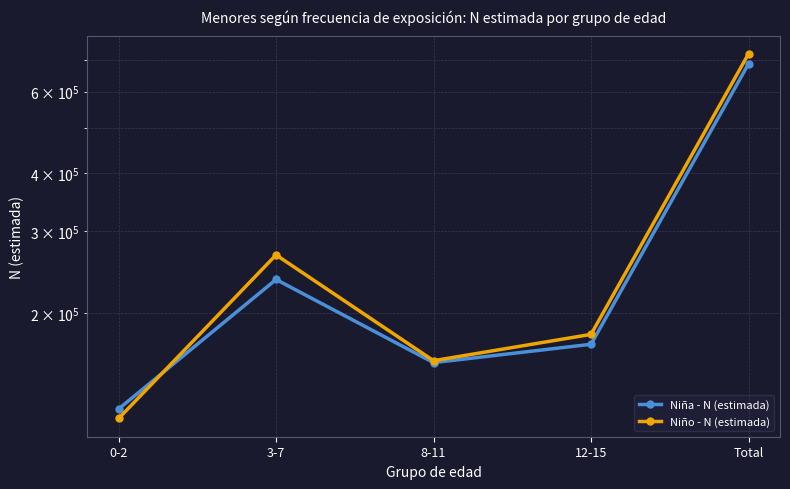

How many values in the Niño - N (estimada) series are below 179955?

2